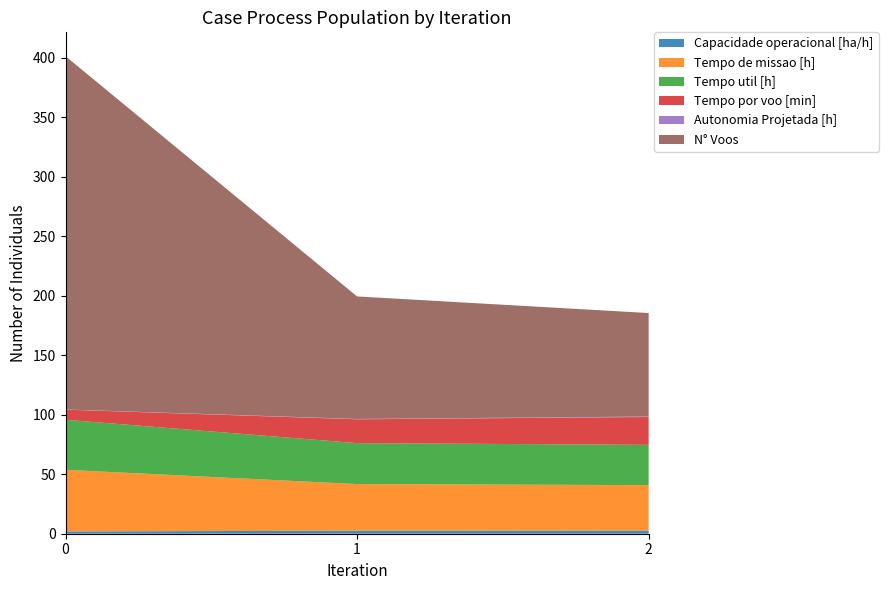

Reading left to right, what are all the values shown in this chart?

Capacidade operacional [ha/h]: 0=1.9	1=2.6	2=2.6
Tempo de missao [h]: 0=51.8	1=39.2	2=38.2
Tempo util [h]: 0=42.1	1=34.4	2=33.9
Tempo por voo [min]: 0=8.5	1=20.1	2=23.4
Autonomia Projetada [h]: 0=0.1	1=0.3	2=0.4
N° Voos: 0=297.0	1=103.0	2=87.0